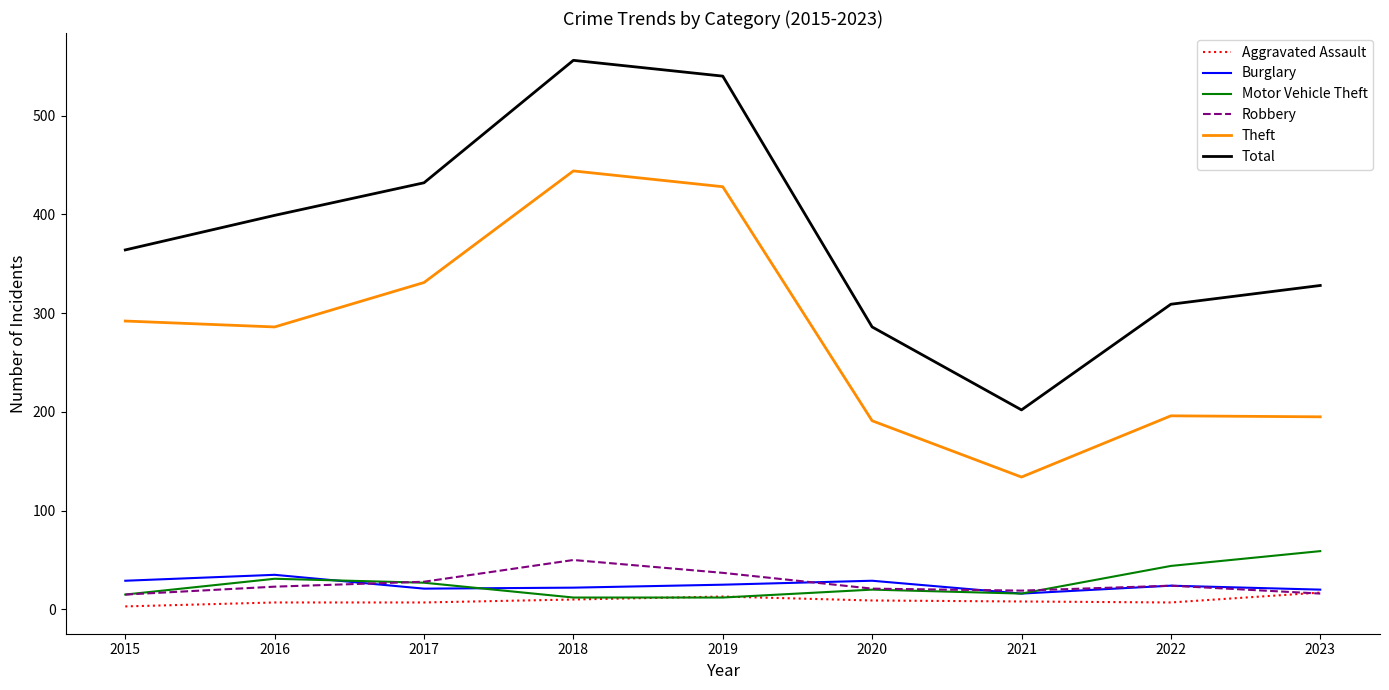

At which label does Robbery reach its peak?

2018